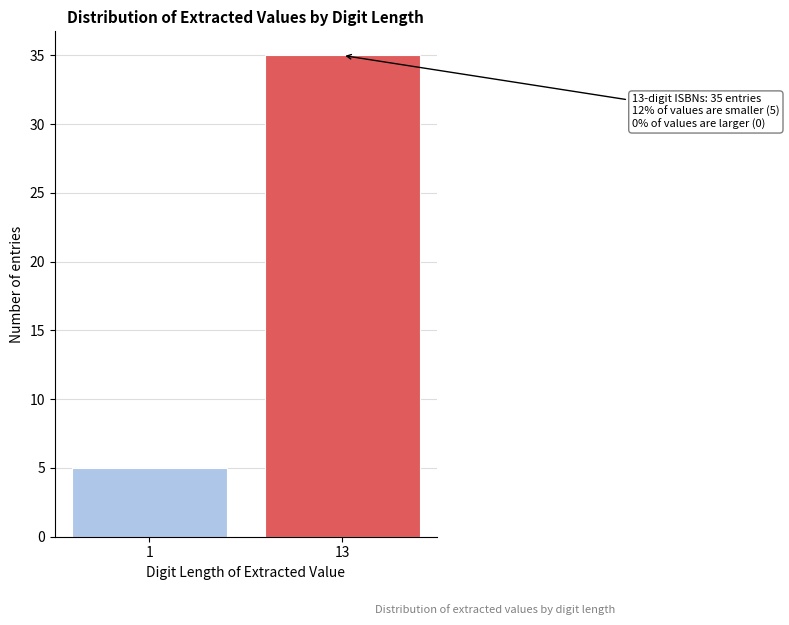

Reading left to right, extract all data points from this chart.

1=5	13=35